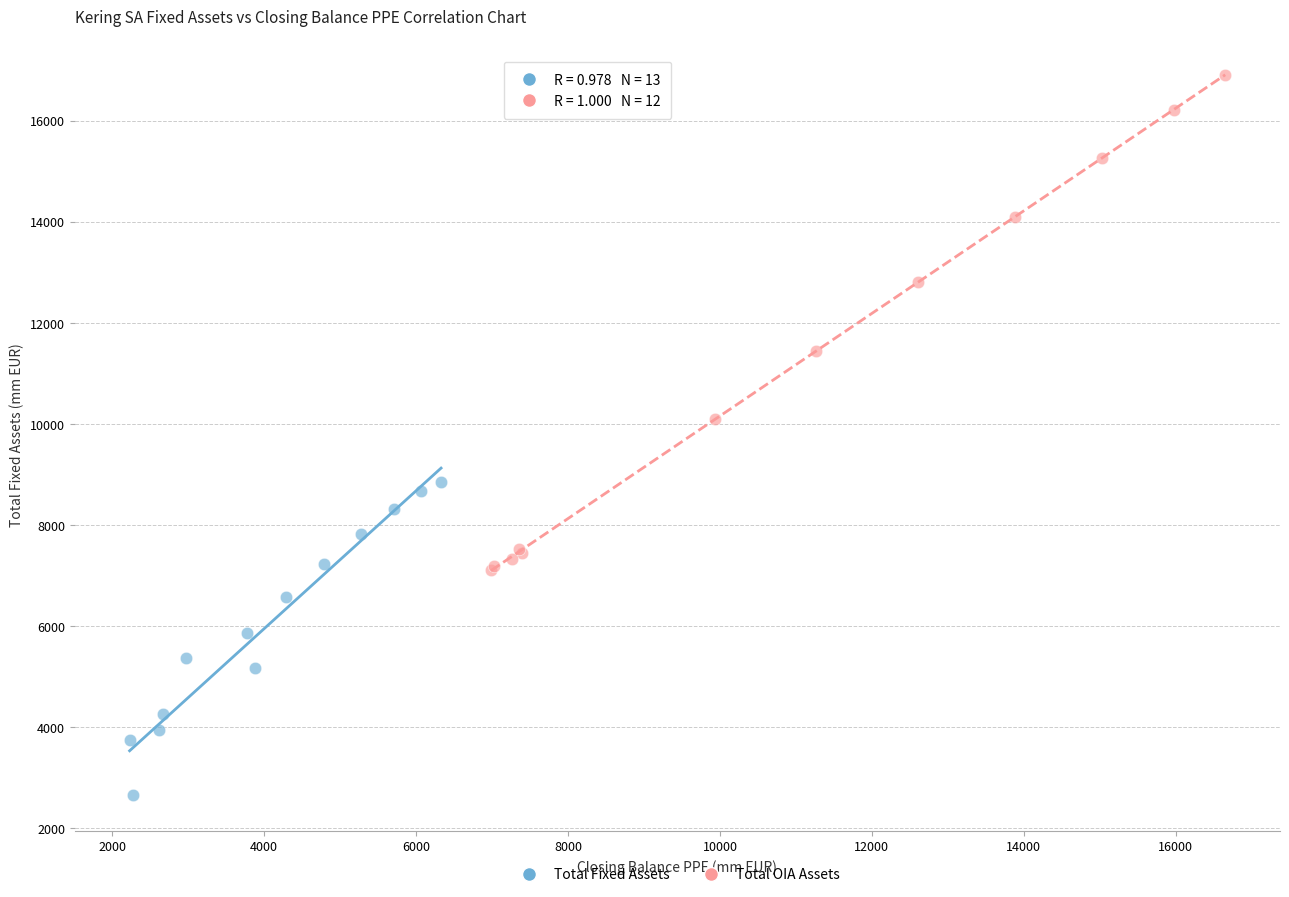

Which series contains the lowest Y value?

Total Fixed Assets